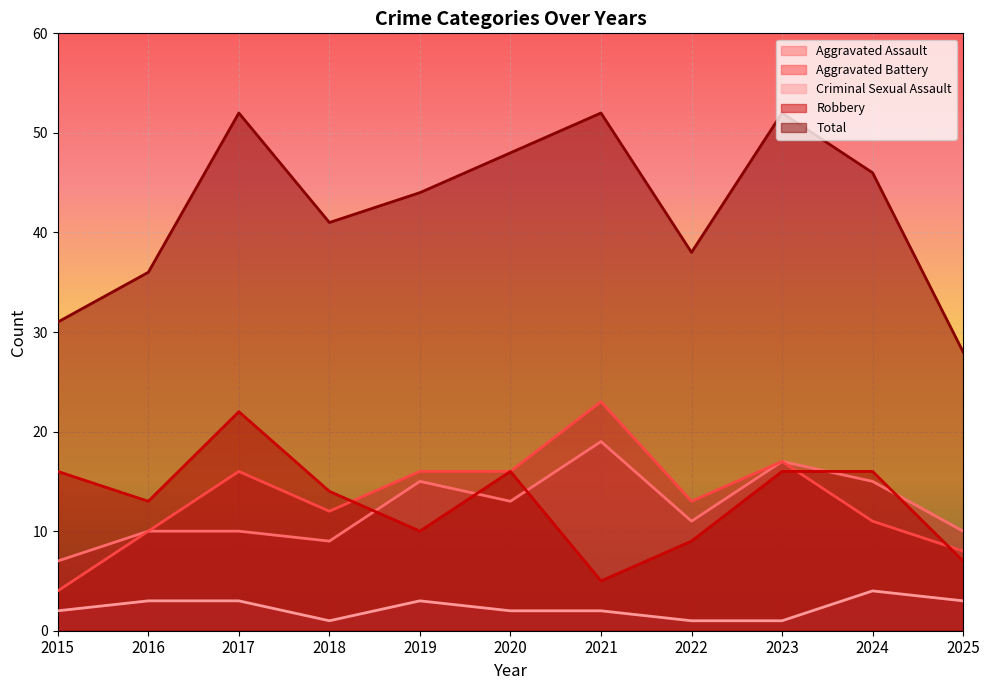

What is the difference between the Criminal Sexual Assault values at 2016 and 2024?

1